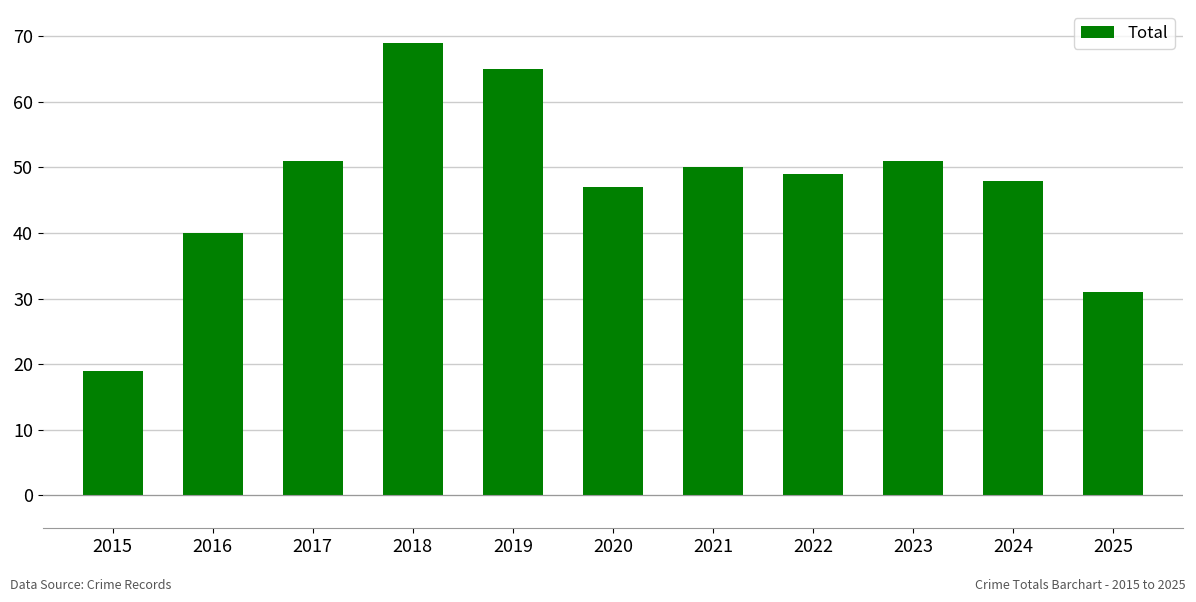

At which category does the chart reach its minimum across all series?

2015